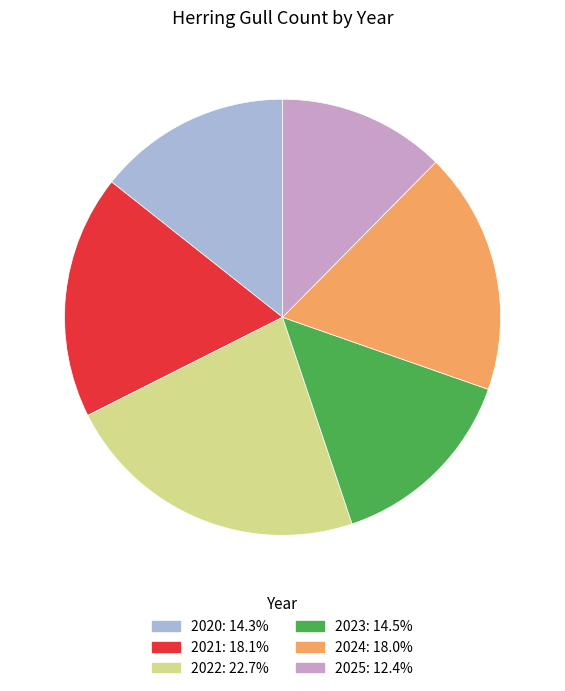

Which category has the smallest portion of the pie?

2025